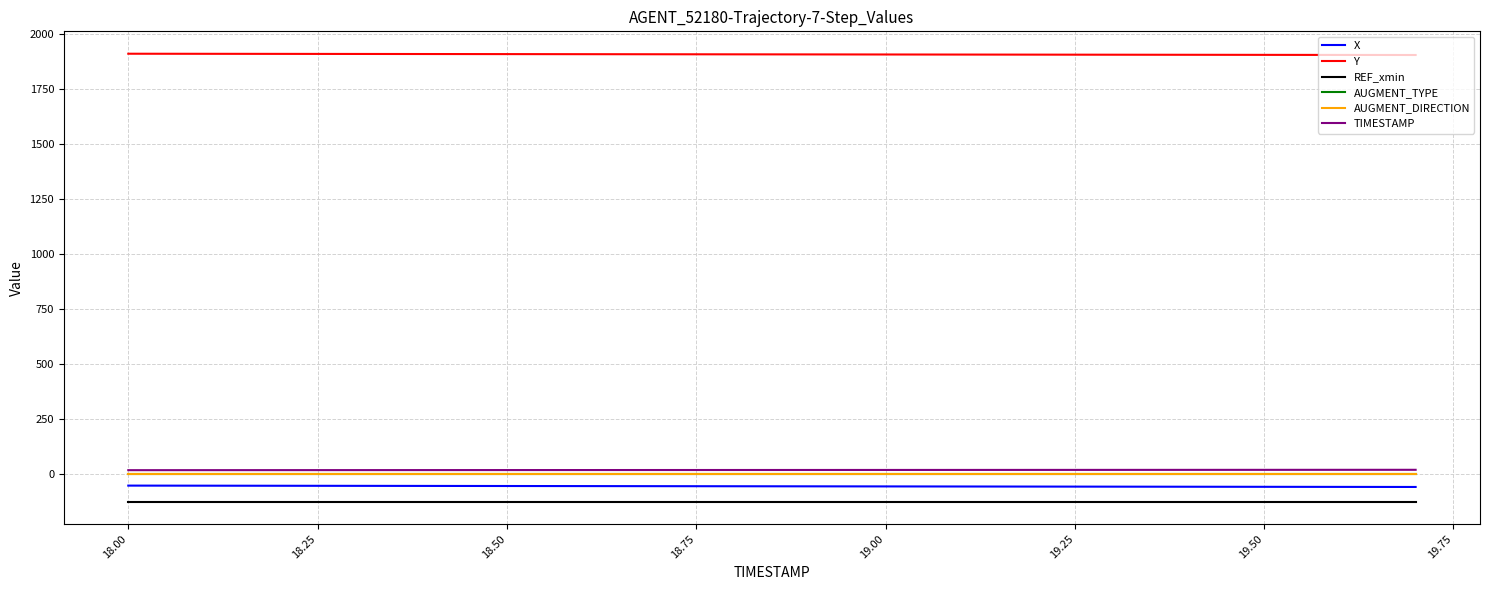

What is the lowest value of the REF_xmin series?

-124.7